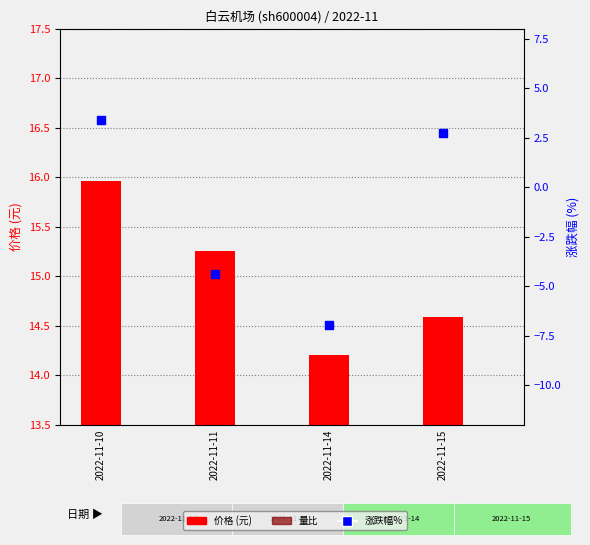

At how many categories does at least one series exceed 7?

4